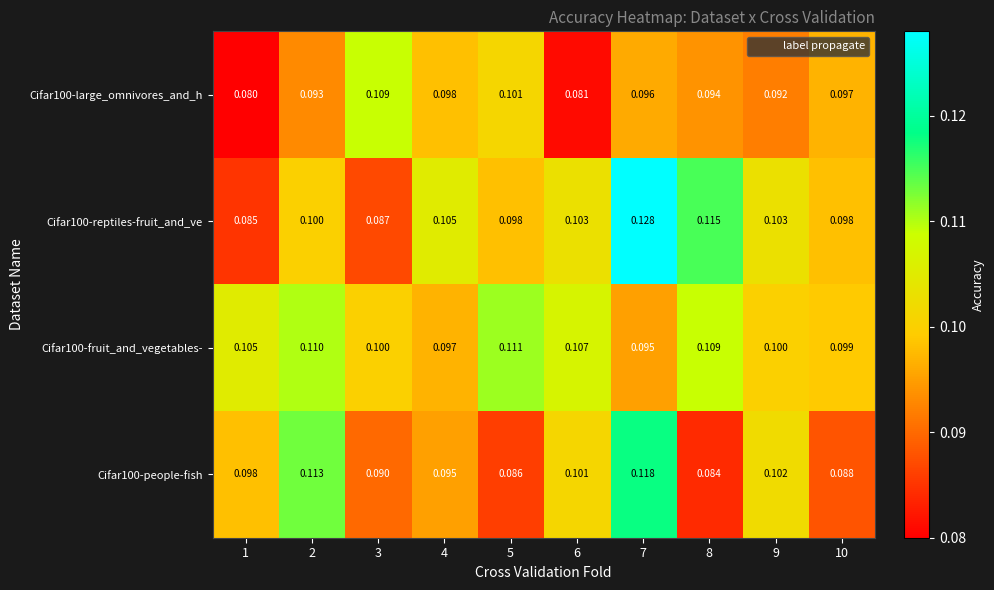

Is the value of Cifar100-people-fish at 6 greater than the value of Cifar100-fruit_and_vegetables- at 7?

Yes